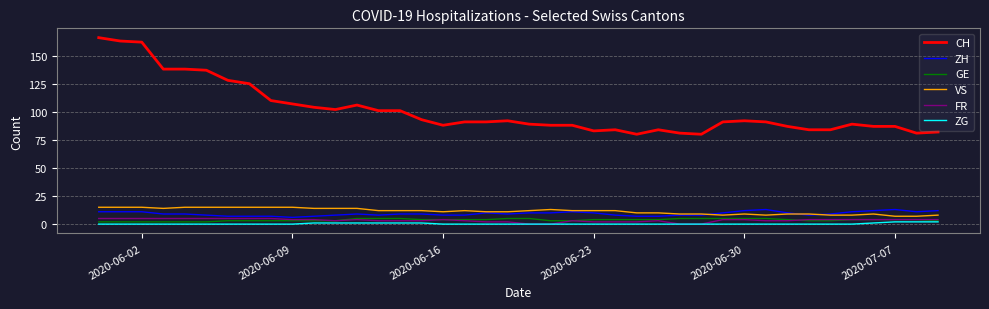

Which series has the widest spread of values?

CH